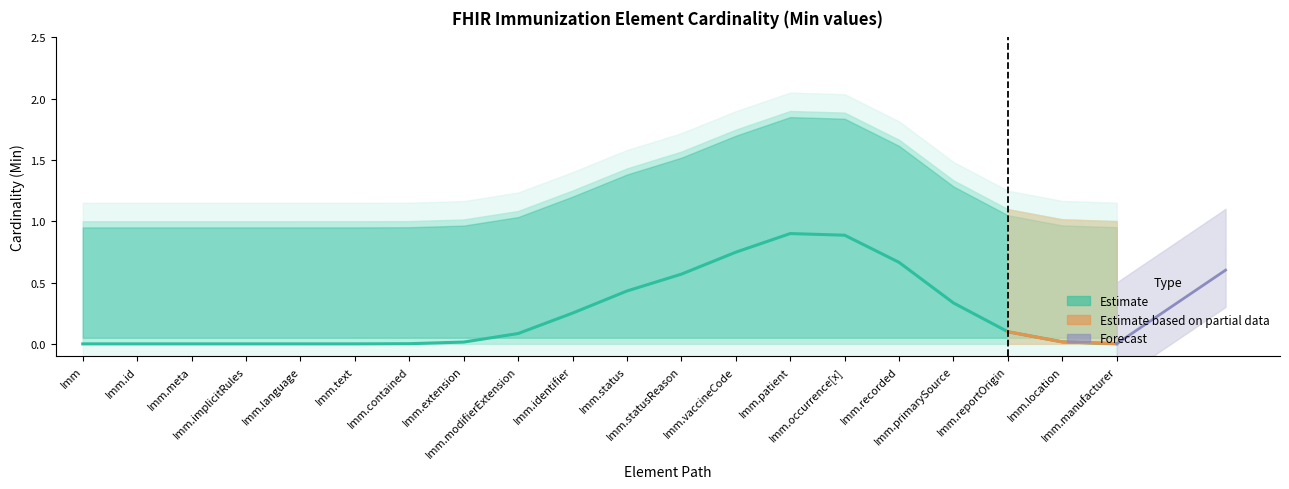

Rank the series at Immunization.contained from highest to lowest value.

high_estimate, Min, low_estimate